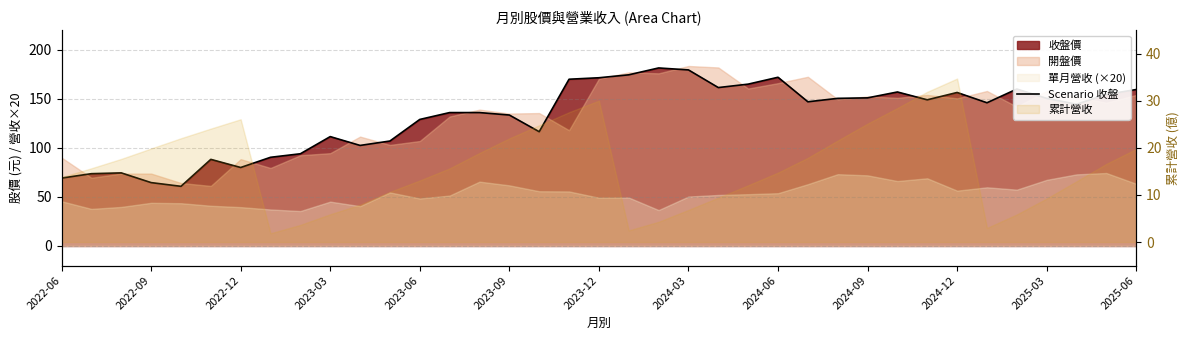

What is the sum of the values at 17 and 33?

320.5